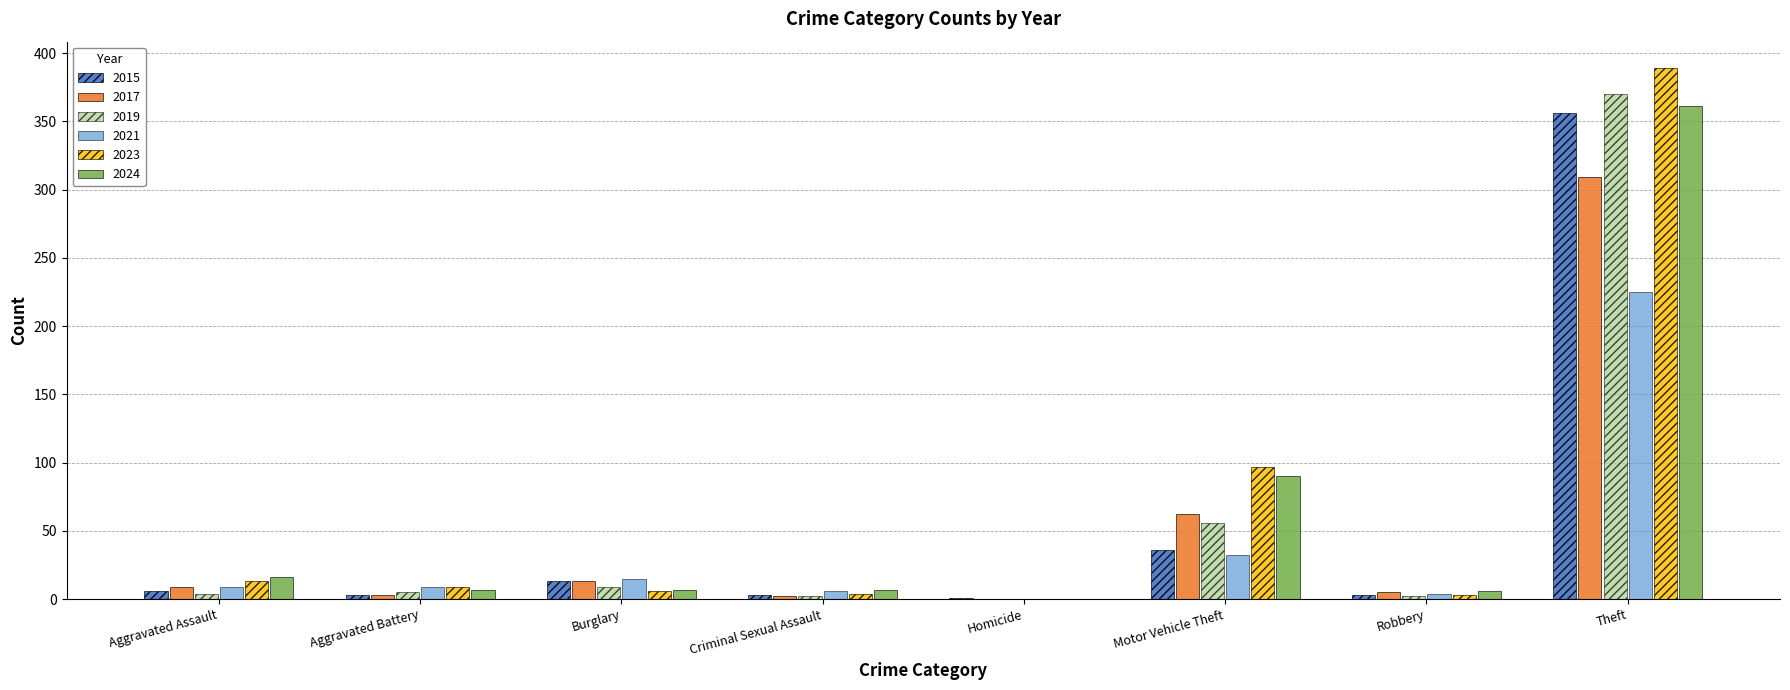

Is the value of 2019 at Theft greater than the value of 2024 at Robbery?

Yes